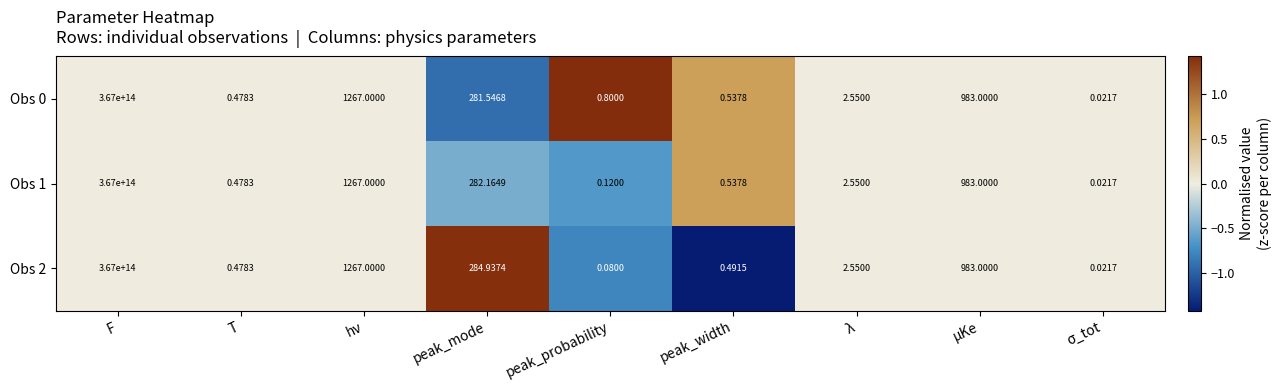

How many distinct data groups are displayed?

3